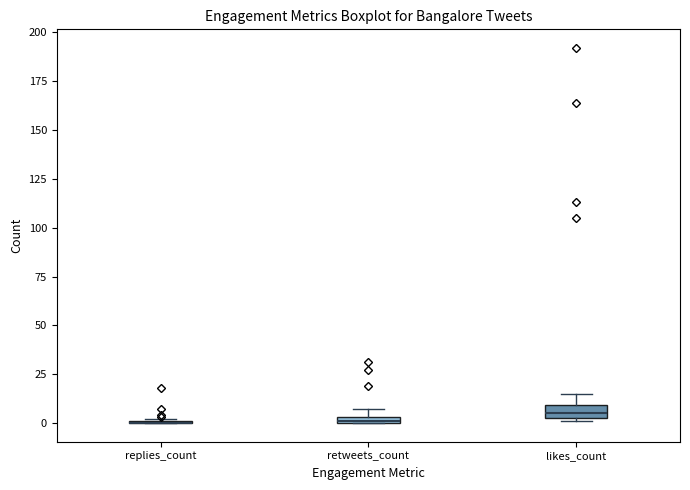

Where is the upper edge of the box for retweets_count on the y-axis? The values are not printed on the chart, so give them approximately, as read against the axis.

5